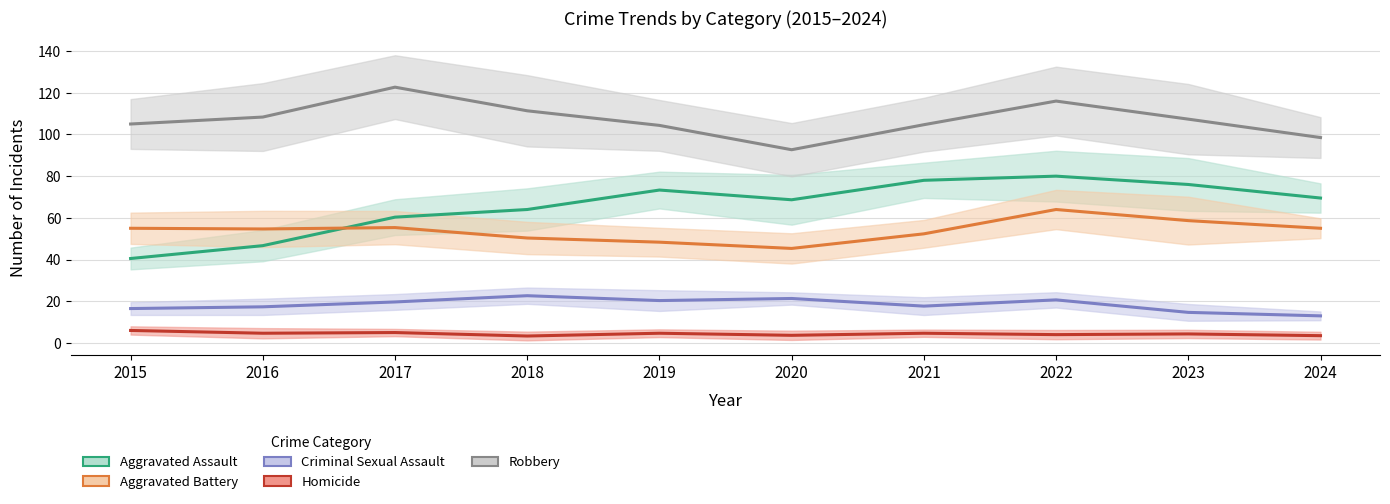

Rank the series at 2024 from highest to lowest value.

Robbery, Aggravated Assault, Aggravated Battery, Criminal Sexual Assault, Homicide